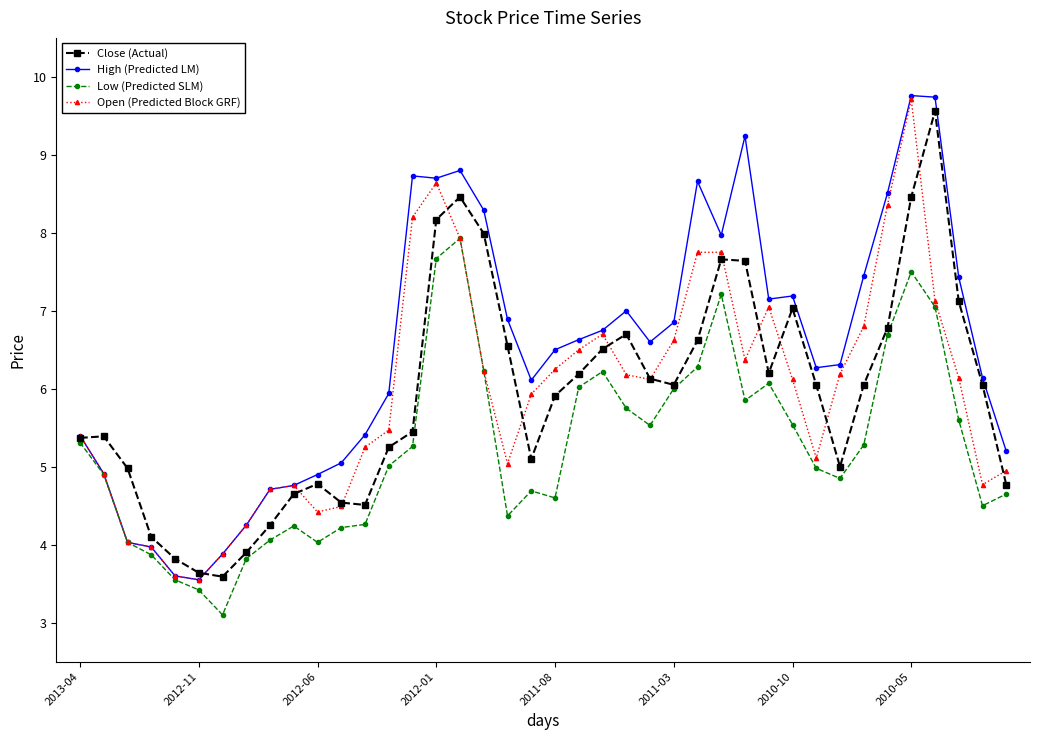

What is the value of the Low (Predicted SLM) point at the 18th from the left?

6.2